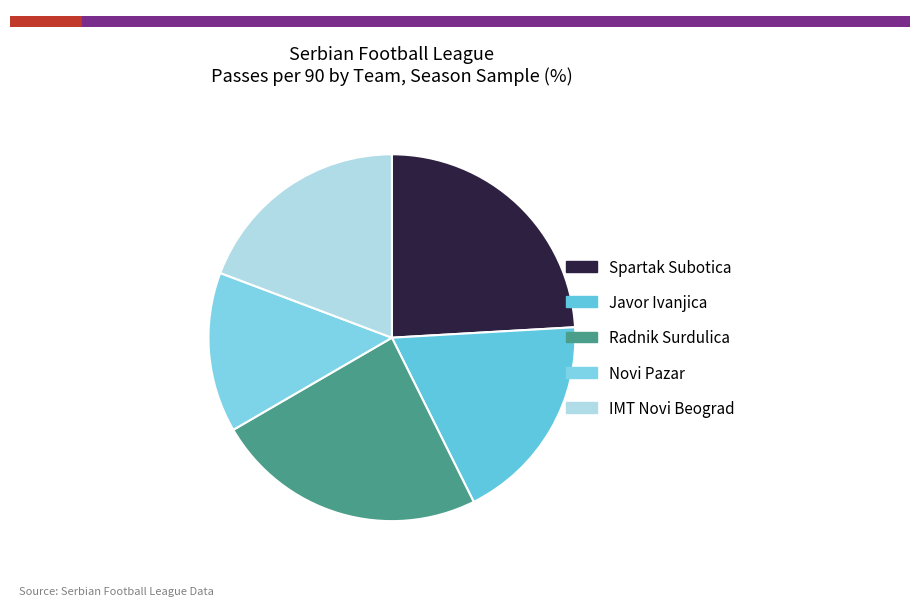

Is IMT Novi Beograd the majority of the pie?

No